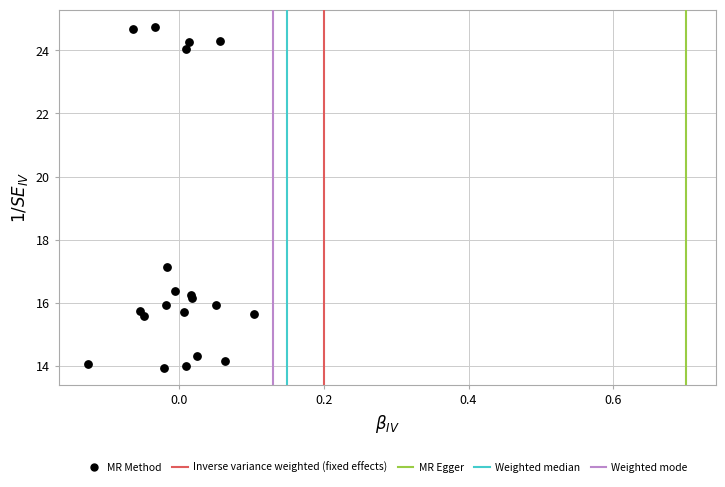

What Y value in the scatter plot is closest to 19?

17.1